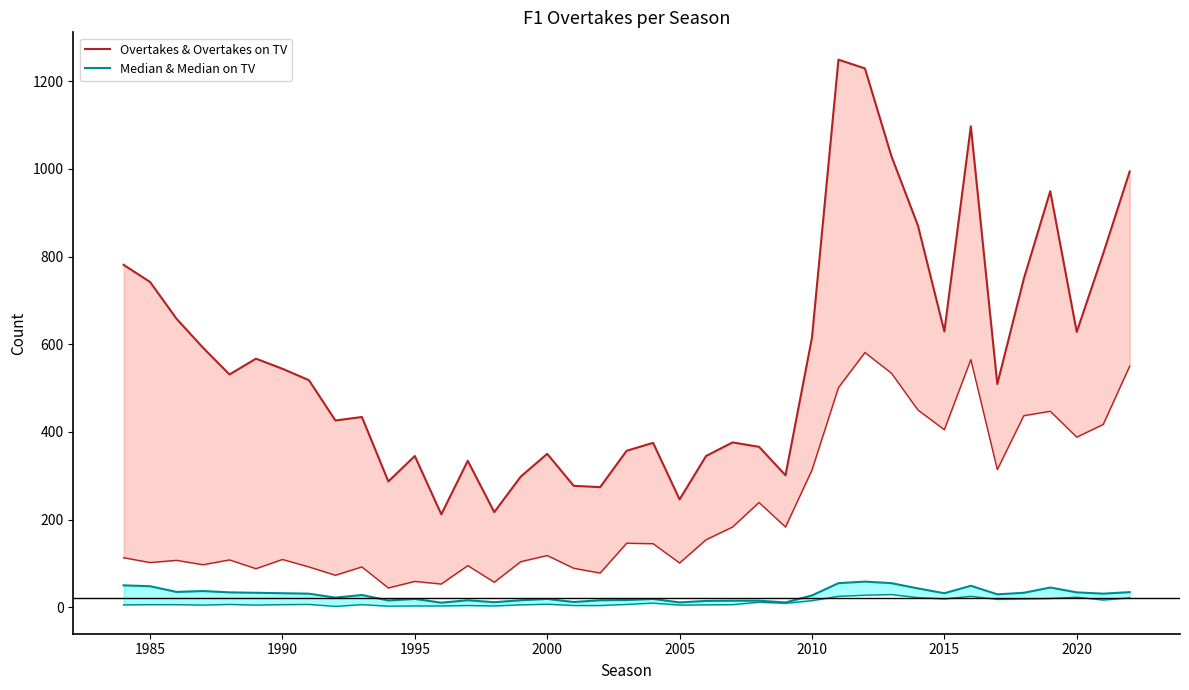

How many lines are shown in the chart?

4